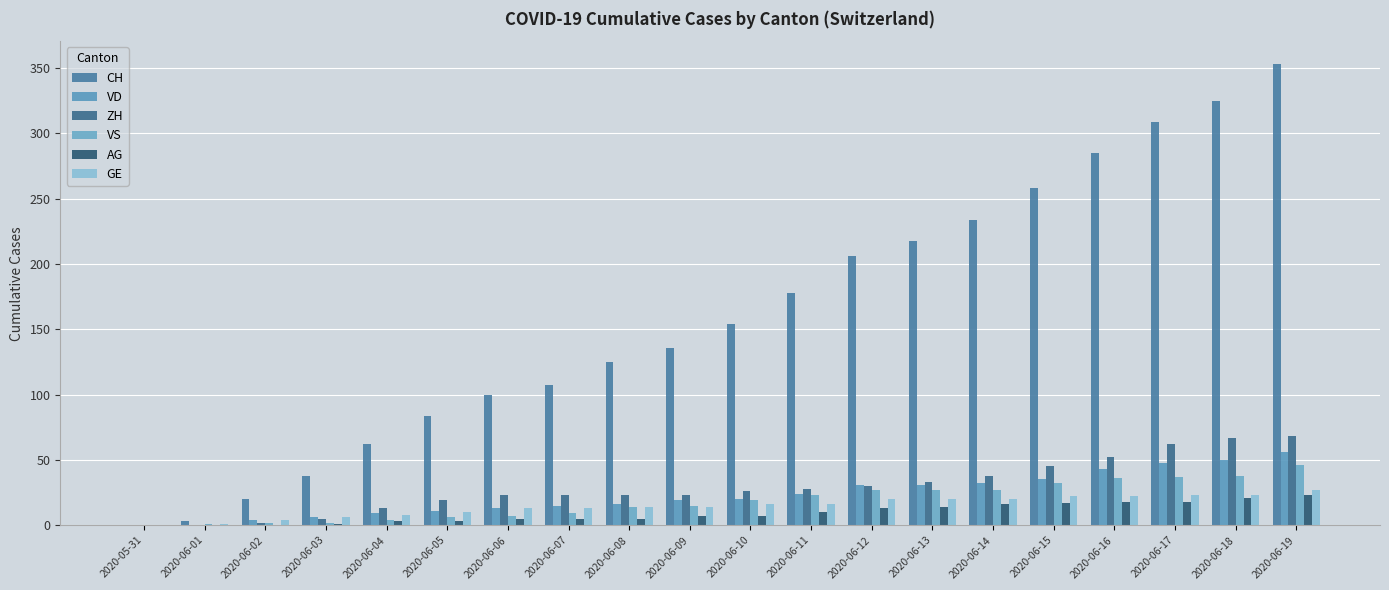

What is the difference between the maximum and minimum values in the GE series?

27